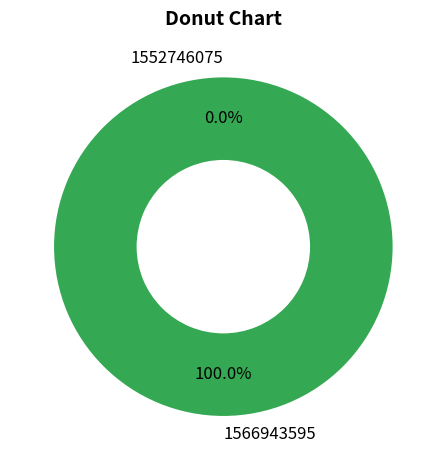

How many slices are in this pie chart?

2